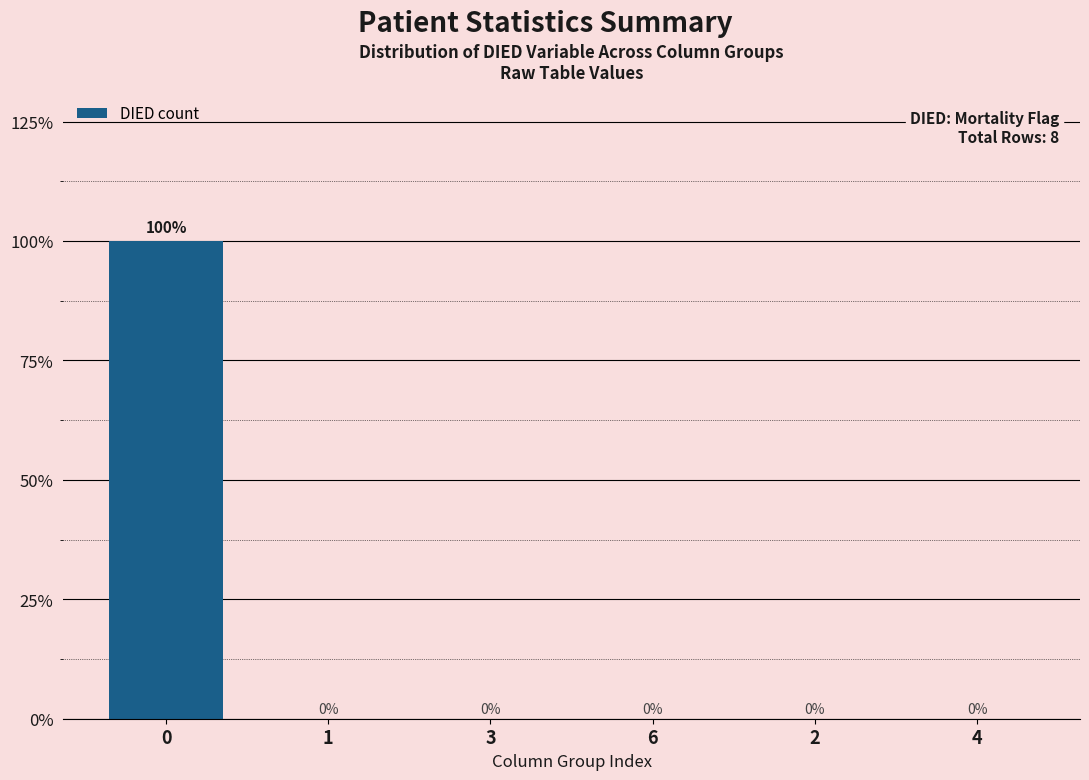

What is the label of the 5th bar from the right?

1